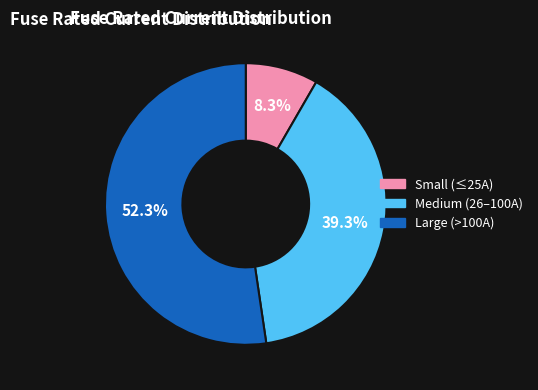

Is there any slice that represents more than half of the pie?

Yes